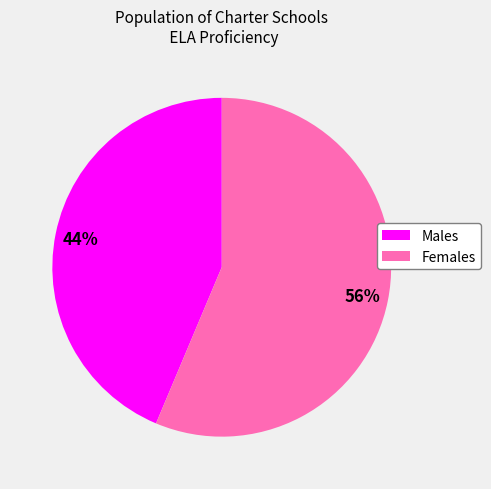

Which slice represents more than half of the pie?

Females